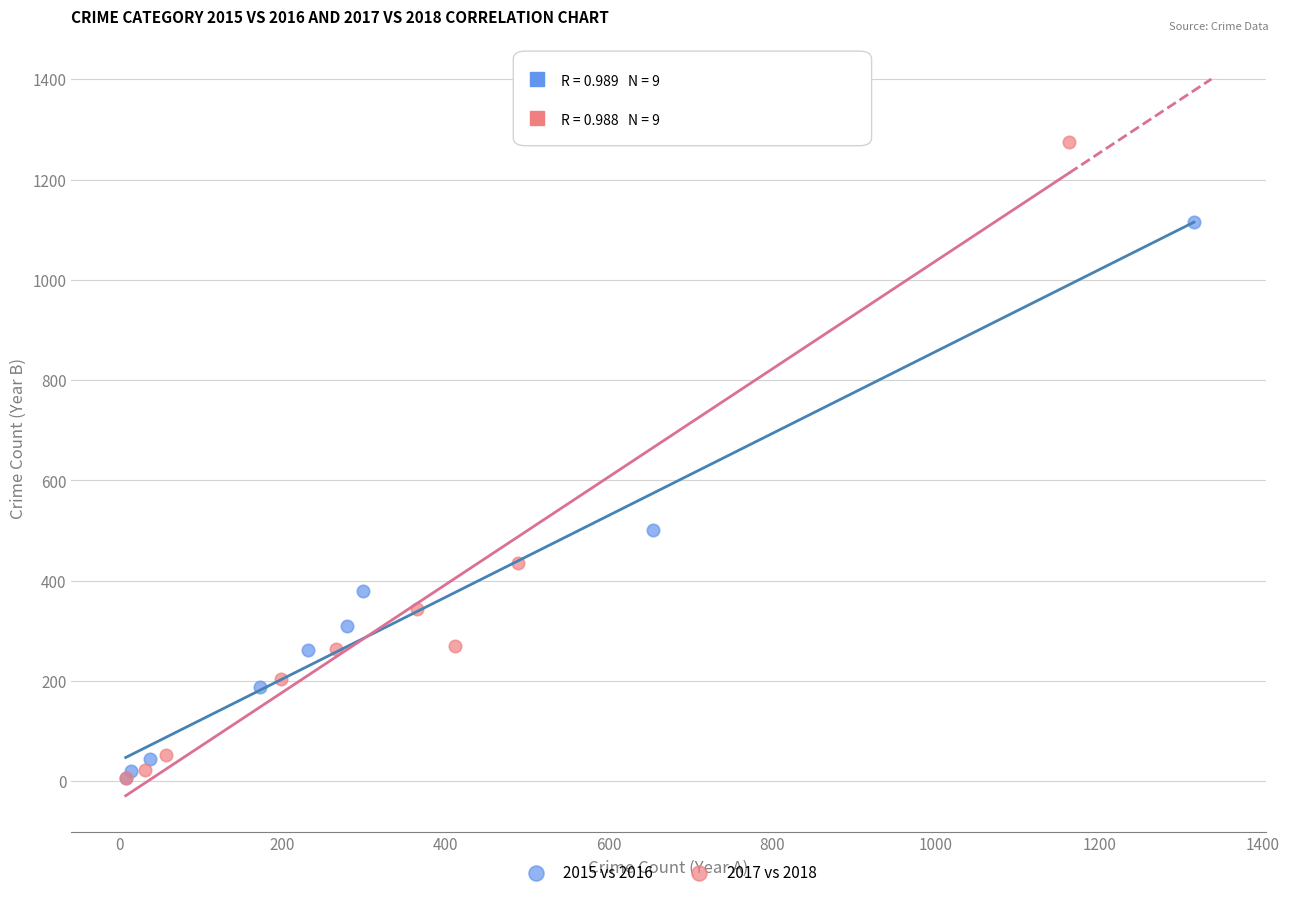

What are all the series names shown in the legend?

2015 vs 2016, 2017 vs 2018